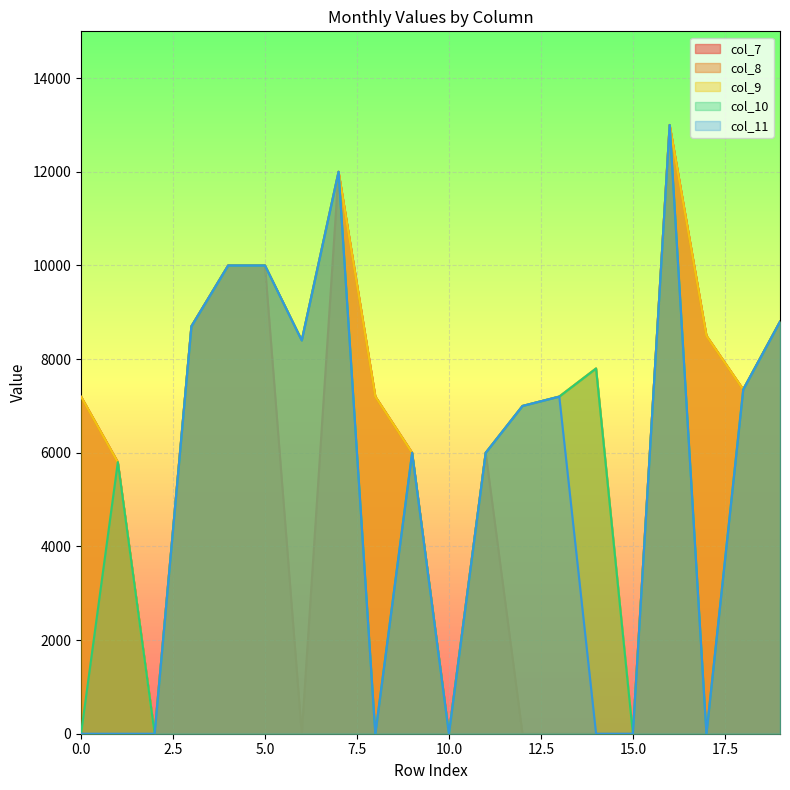

Which series has the widest spread of values?

col_7